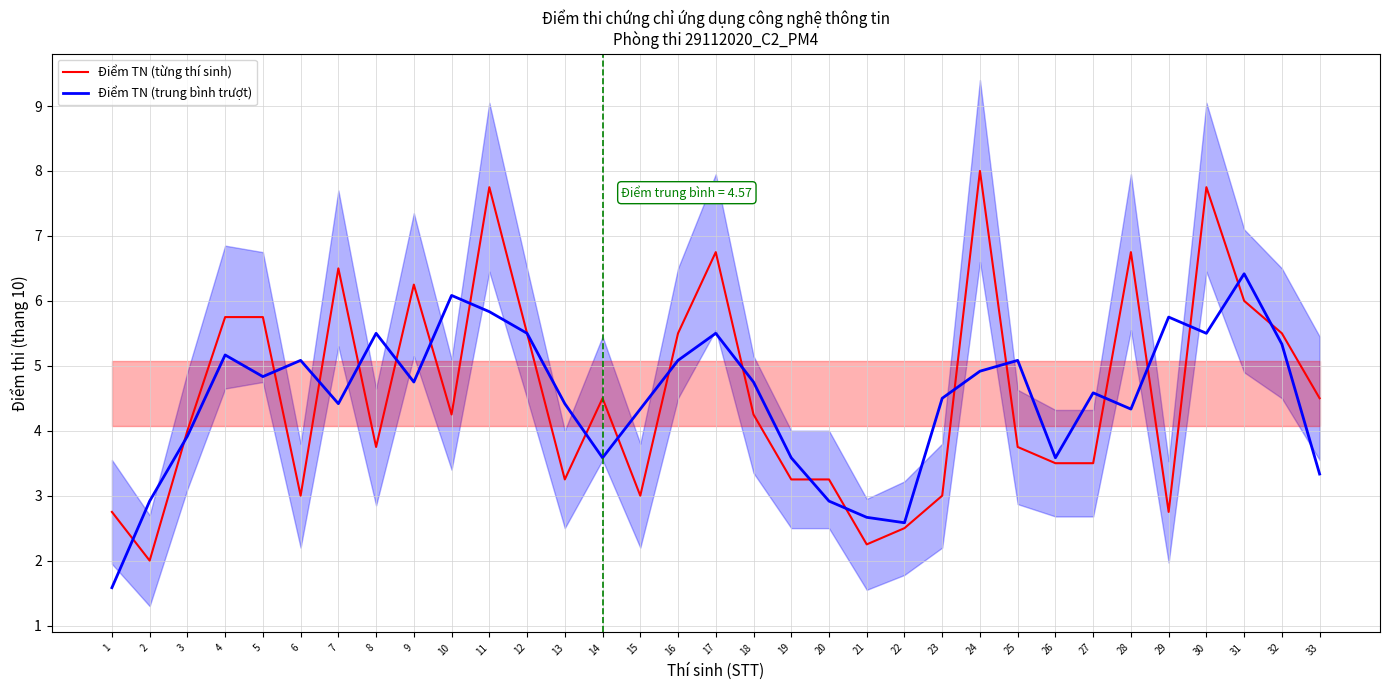

How many times do Điểm TN (từng thí sinh) and Điểm TN (trung bình trượt) cross each other?

22